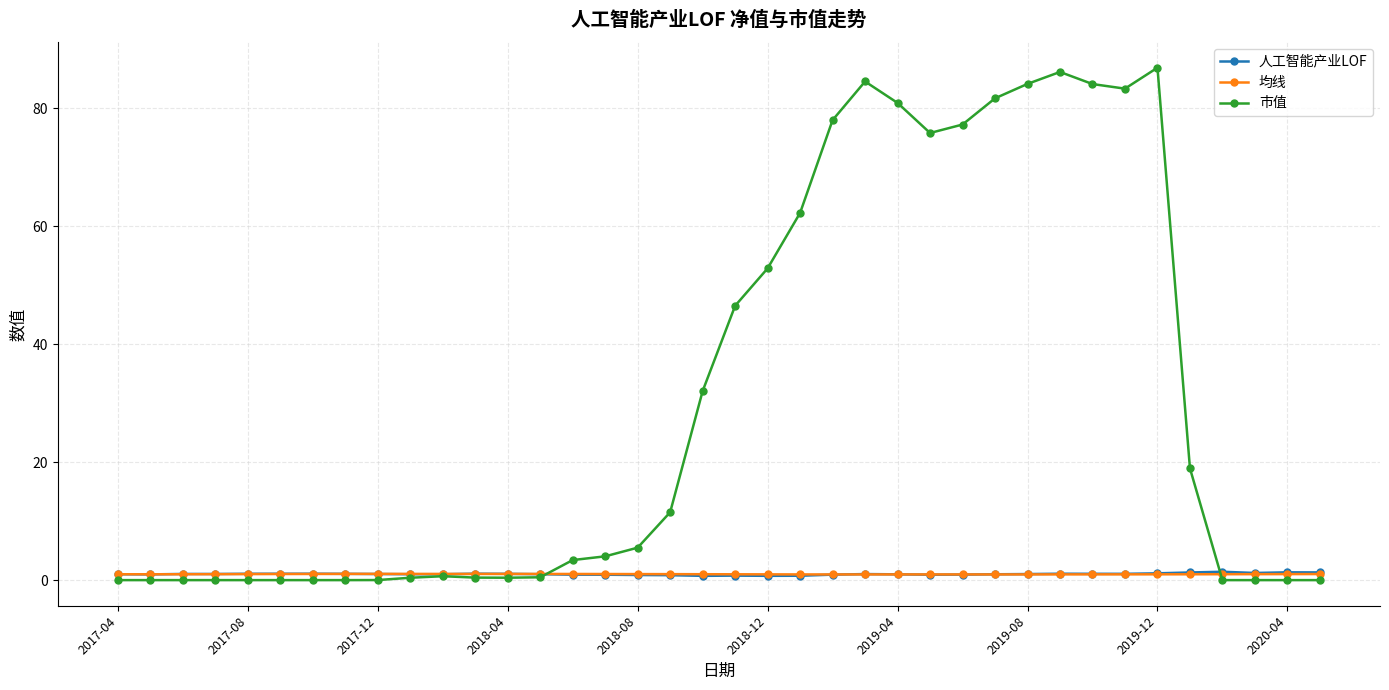

At how many categories does at least one series exceed 31?

15